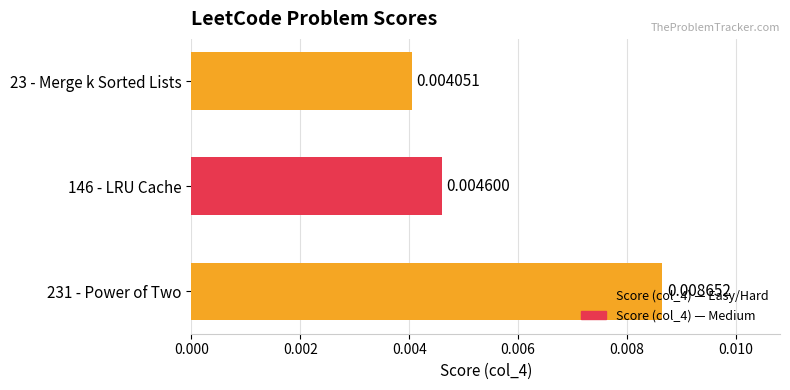

Rank the categories by value from highest to lowest.

231 - Power of Two, 146 - LRU Cache, 23 - Merge k Sorted Lists